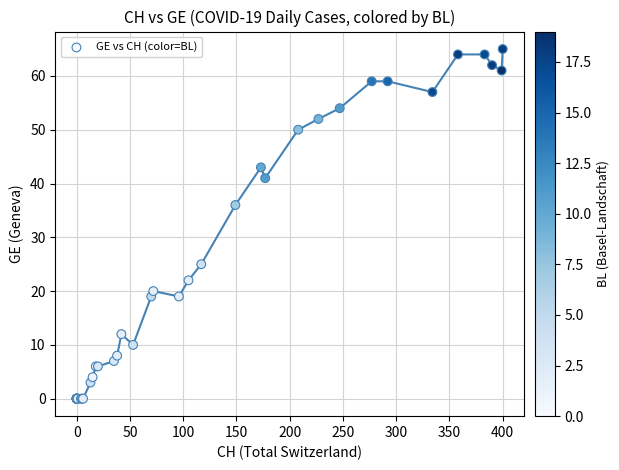

What Y value in the scatter plot is closest to 32?

36